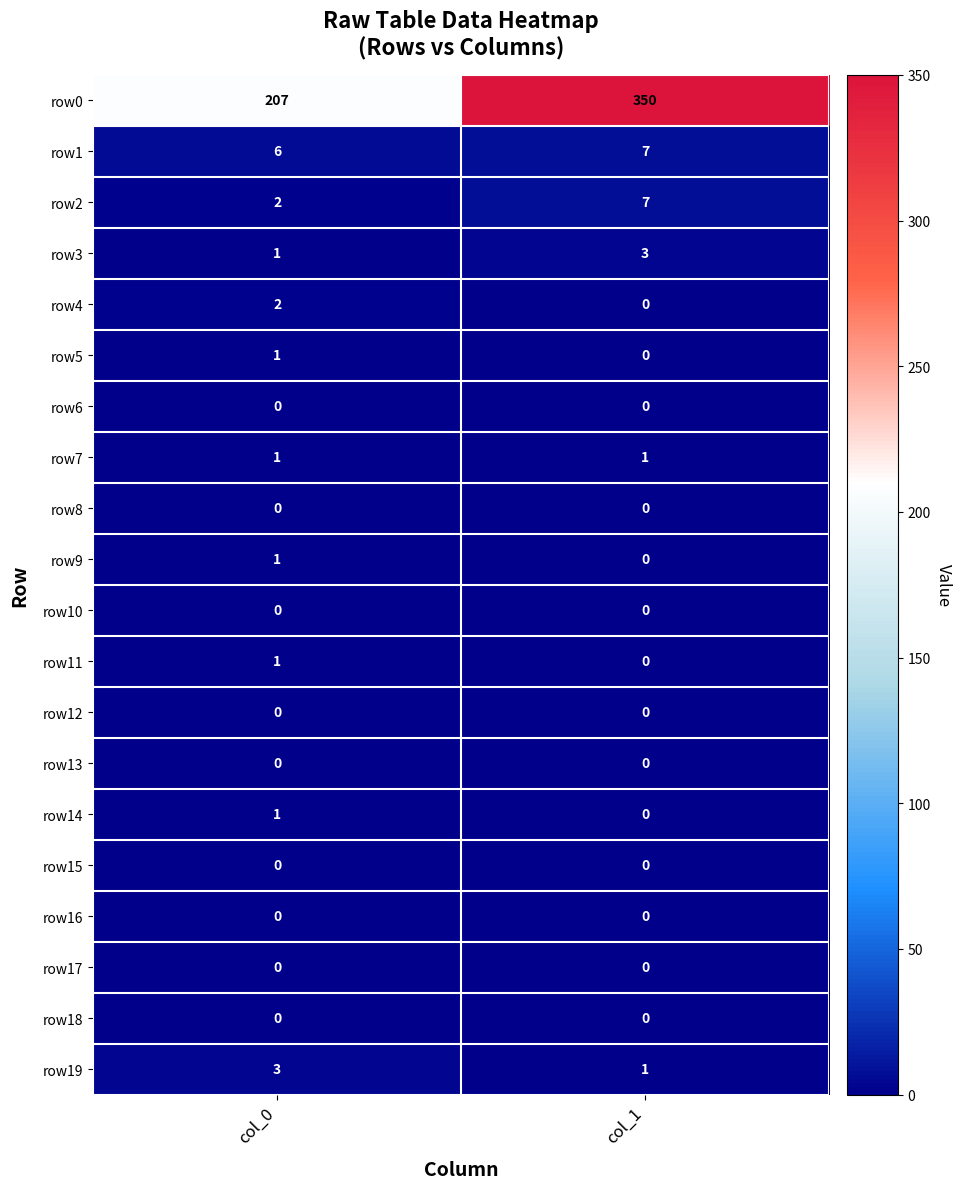

The row9 series shows 1 at col_1. True or false?

False